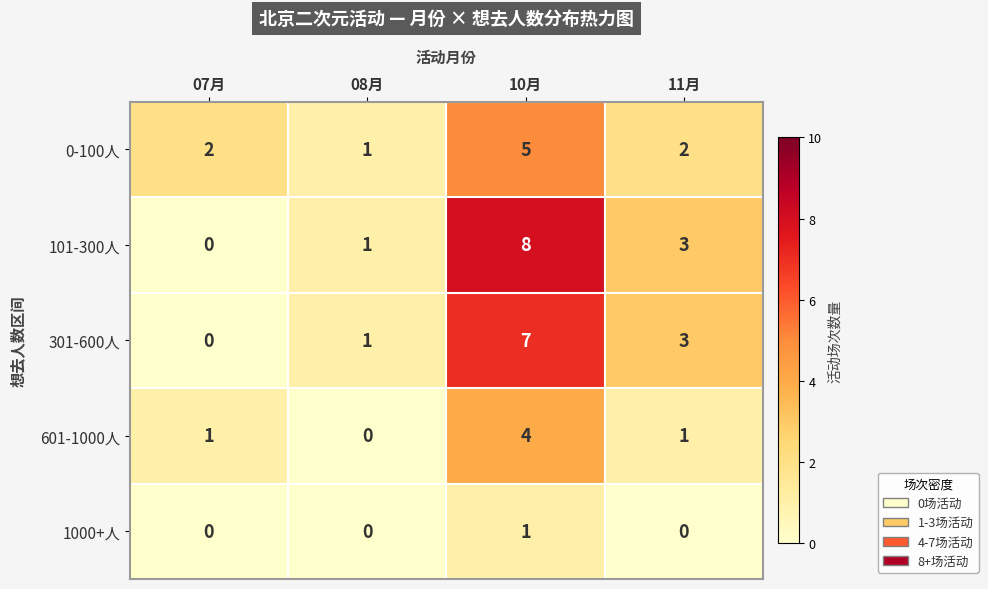

How many 1000+人 values are between 0 and 1?

4